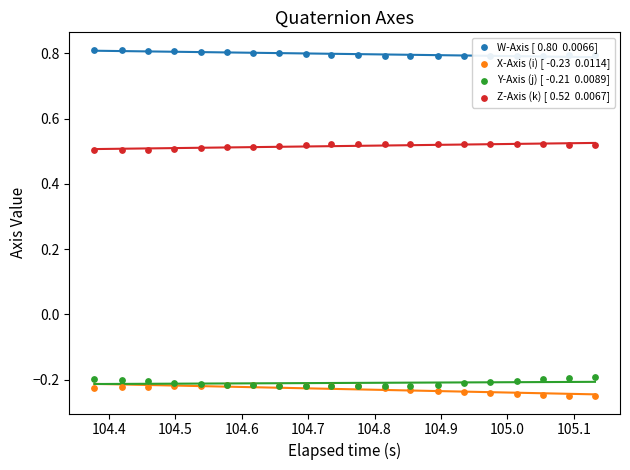

Which series has the largest Y range (max minus min)?

X-Axis (i) [ -0.23  0.0114]